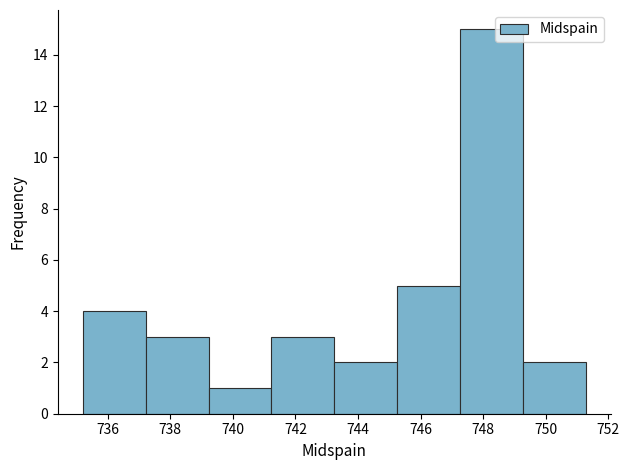

Which range on the x-axis has the tallest bar?

747.2 to 749.2